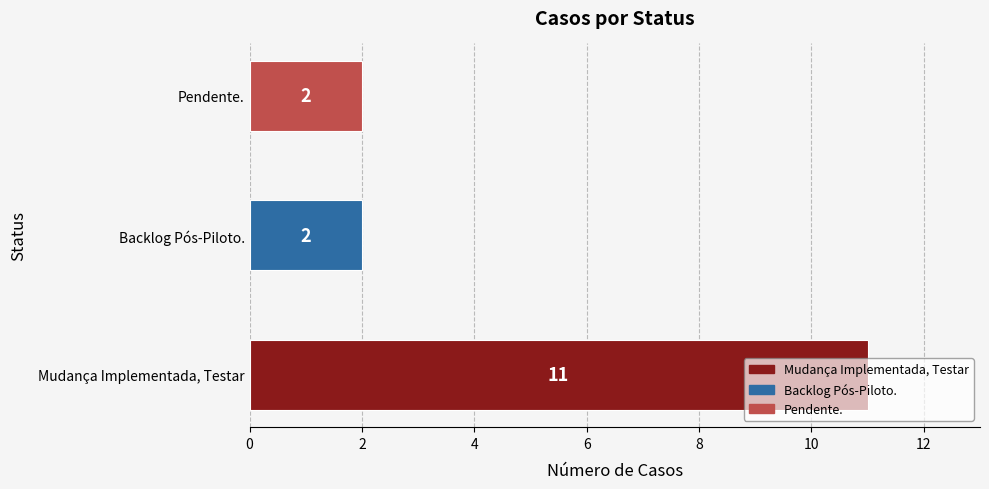

Where is the data nearest to the value 6?

Backlog Pós-Piloto.